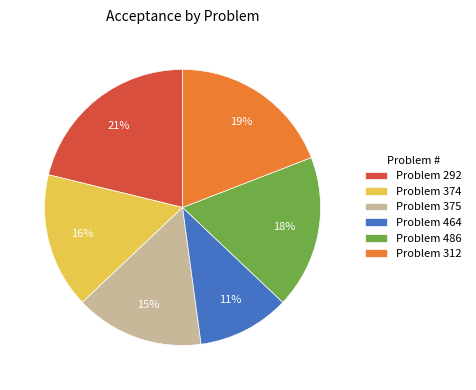

To the nearest percent, what is the difference between the largest and smallest slice percentages?

10%